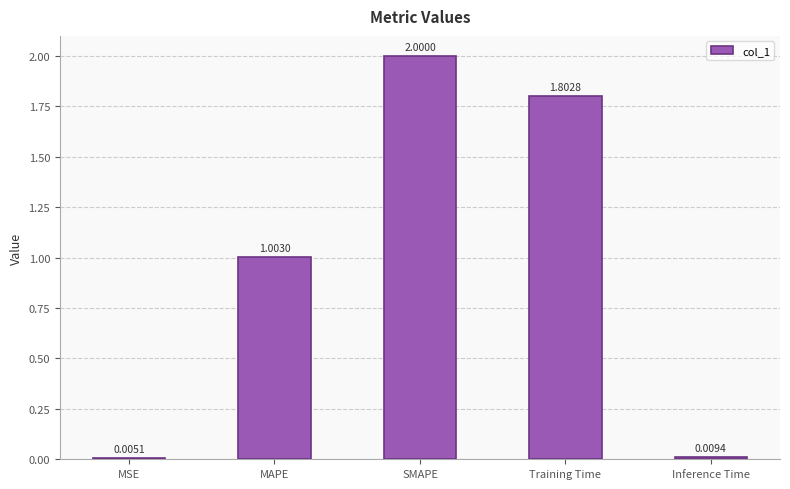

What is the change in value from MAPE to SMAPE?

+1.0